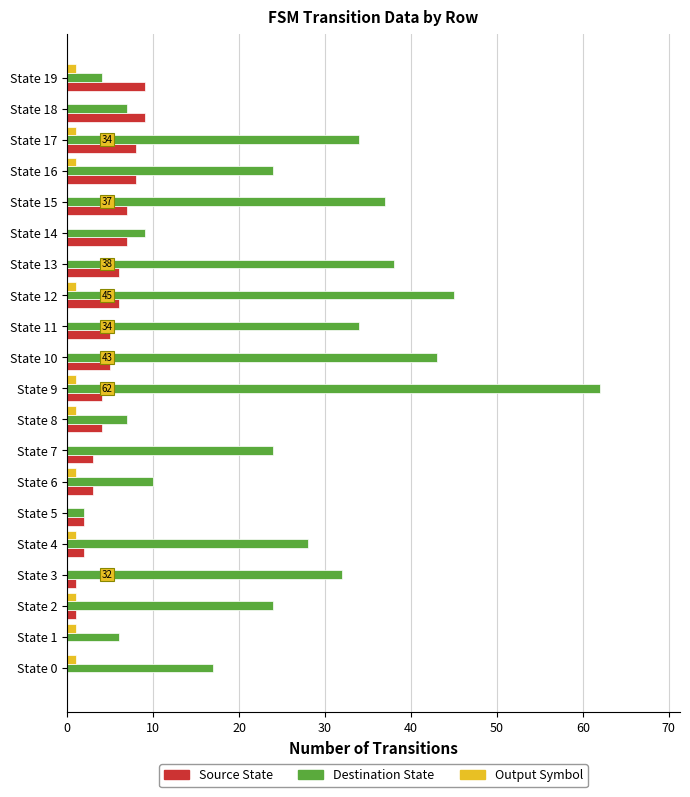

At which category is the sum across all series the highest?

State 9